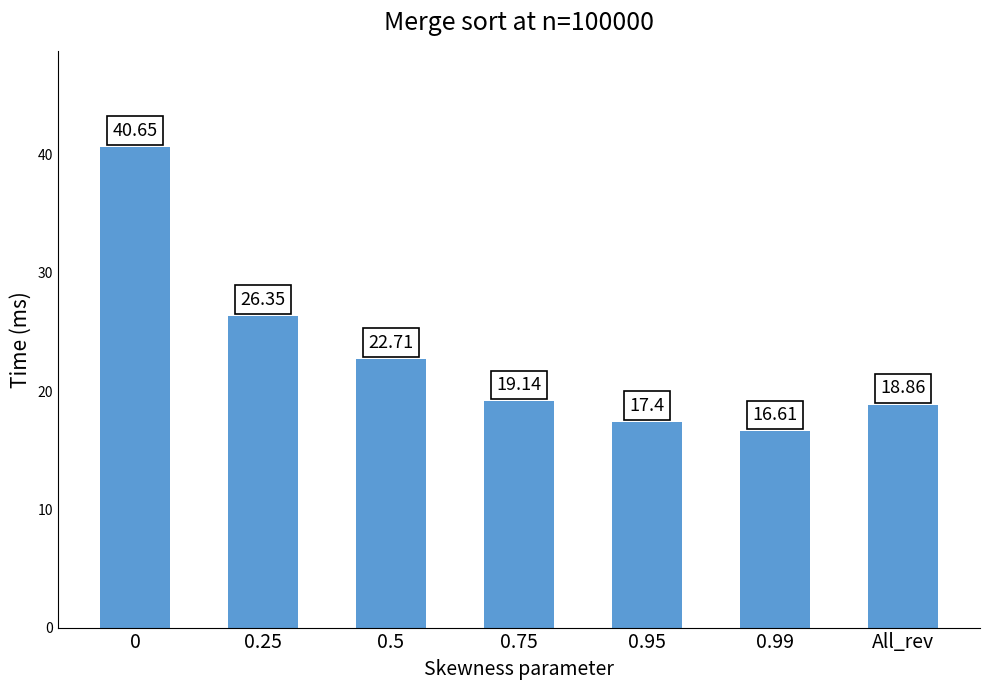

What is the average value?

23.1